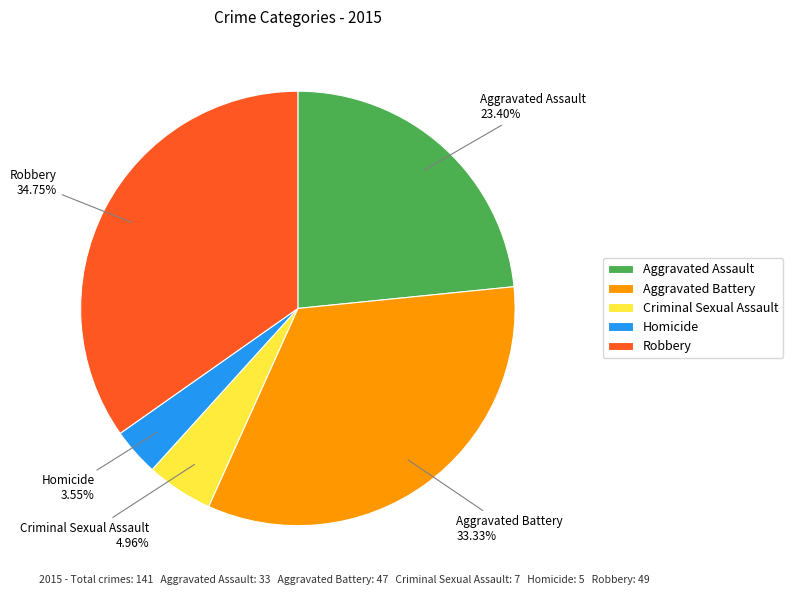

Rank the categories by value from lowest to highest.

Homicide, Criminal Sexual Assault, Aggravated Assault, Aggravated Battery, Robbery